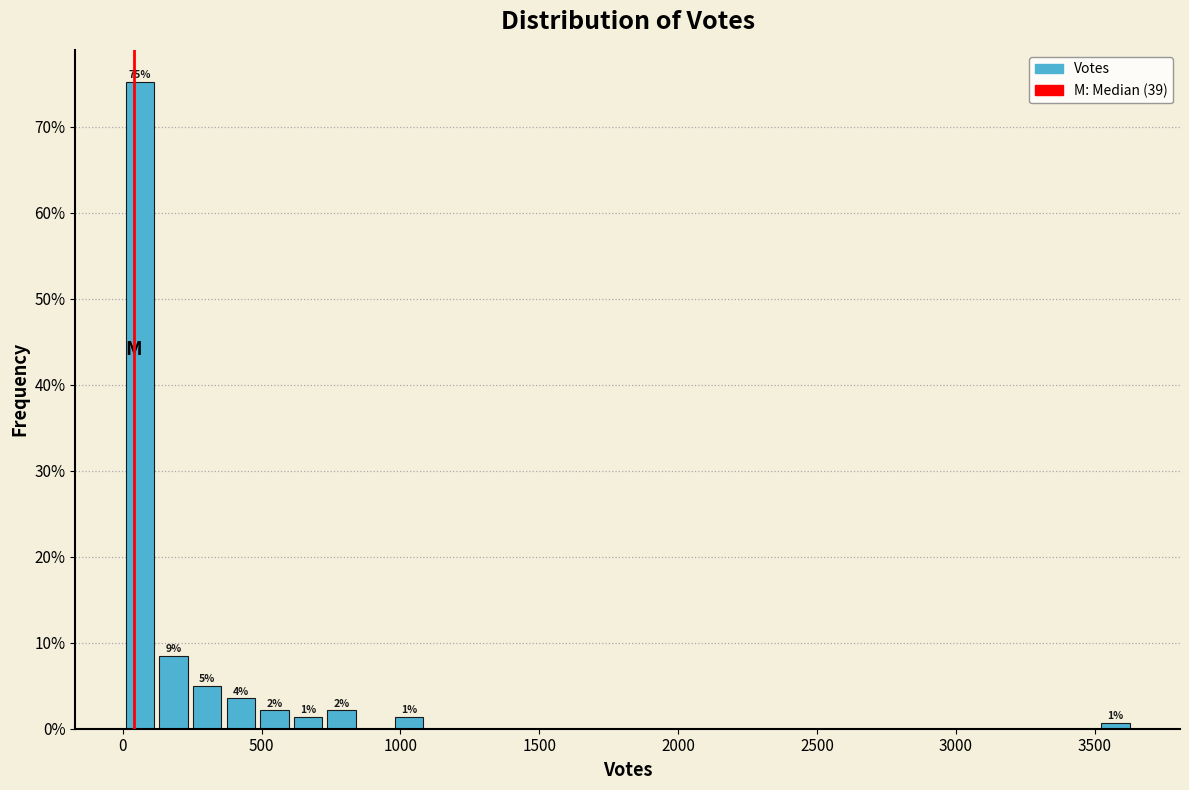

Read against the x-axis, roughly where is the centre of the tallest bar?

50